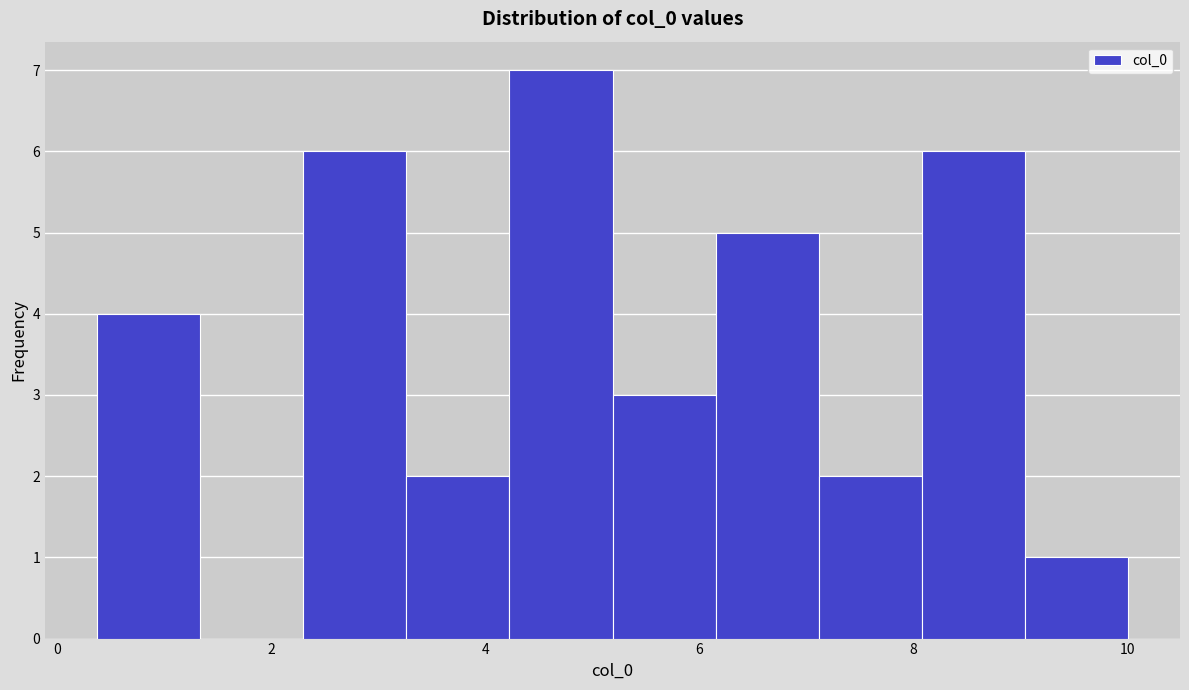

Reading left to right, transcribe this chart: for each bar, give the range it covers on the x-axis and its height. Neither the bar edges nor the heights are printed on the chart, so give them approximately, as read against the axes.

0.4 to 1.4: 4
1.4 to 2.2: 0
2.2 to 3.2: 6
3.2 to 4.2: 2
4.2 to 5.2: 7
5.2 to 6.2: 3
6.2 to 7.2: 5
7.2 to 8.0: 2
8.0 to 9.0: 6
9.0 to 10.0: 1